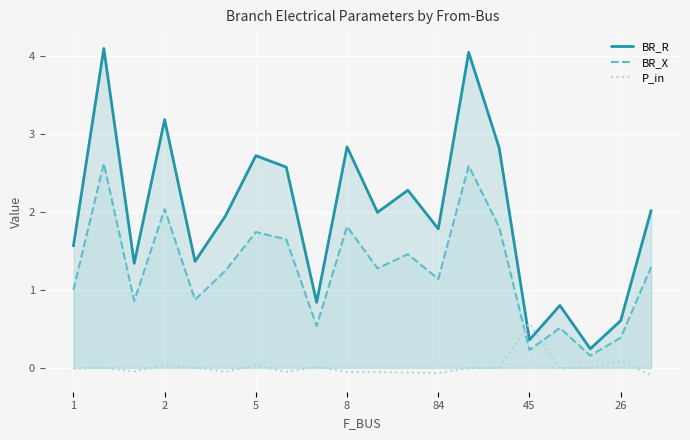

The value of BR_X at 2 is 3.6. True or false?

False